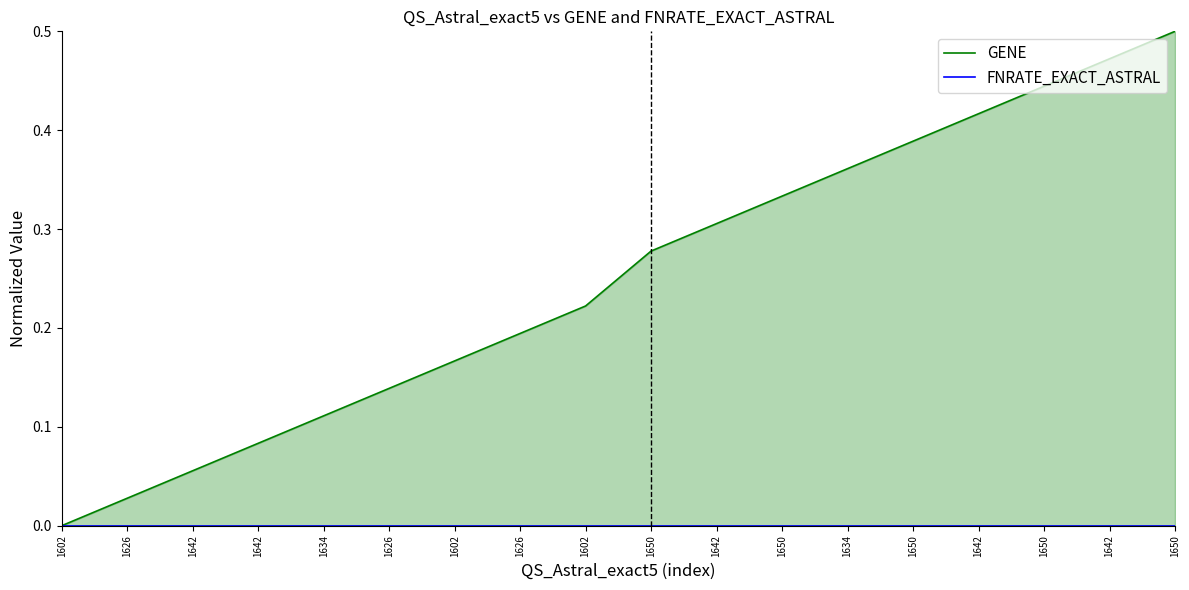

At 1626, list the series in order from smallest to largest.

FNRATE_EXACT_ASTRAL, GENE